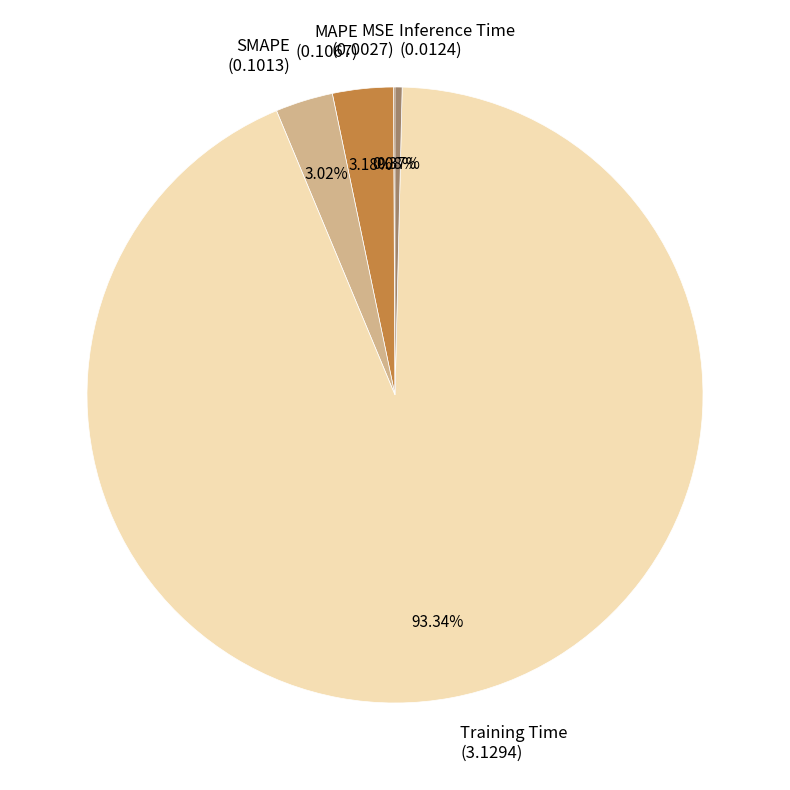

Is it true that Training Time is 85% of the pie?

False